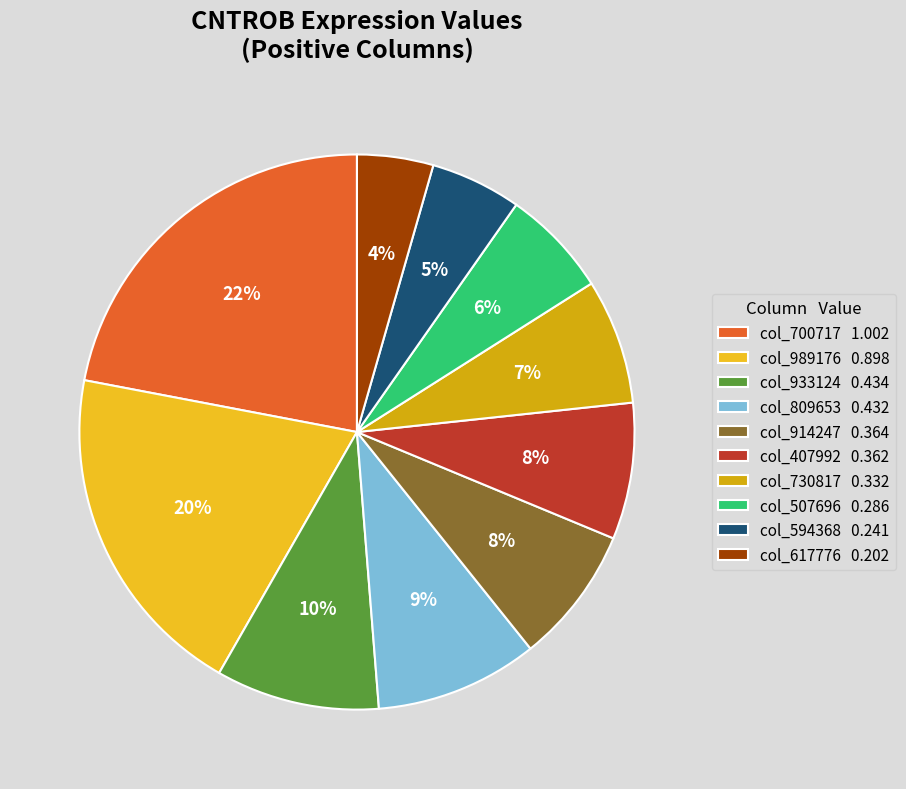

Count the number of slices in the pie.

10